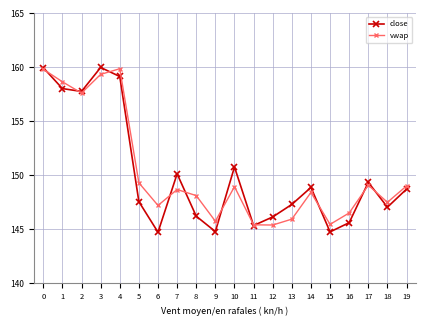

What is the value of the vwap point at the 20th from the left?

149.0